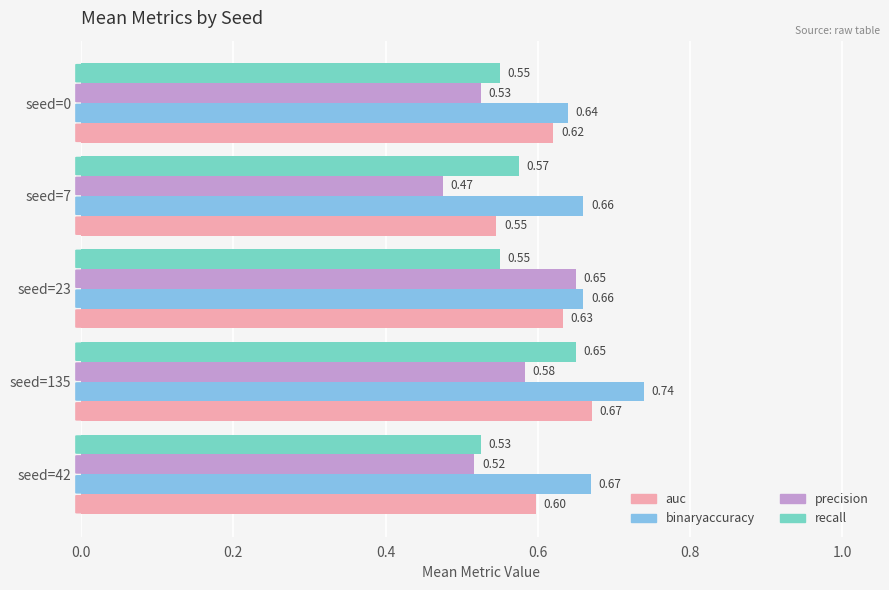

At which category is the sum across all series the highest?

seed=135